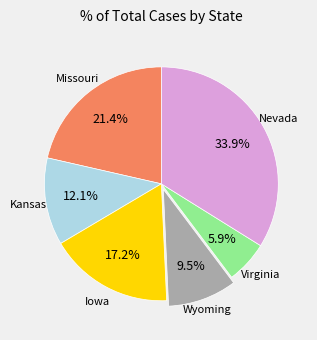

Is there any slice that represents more than half of the pie?

No